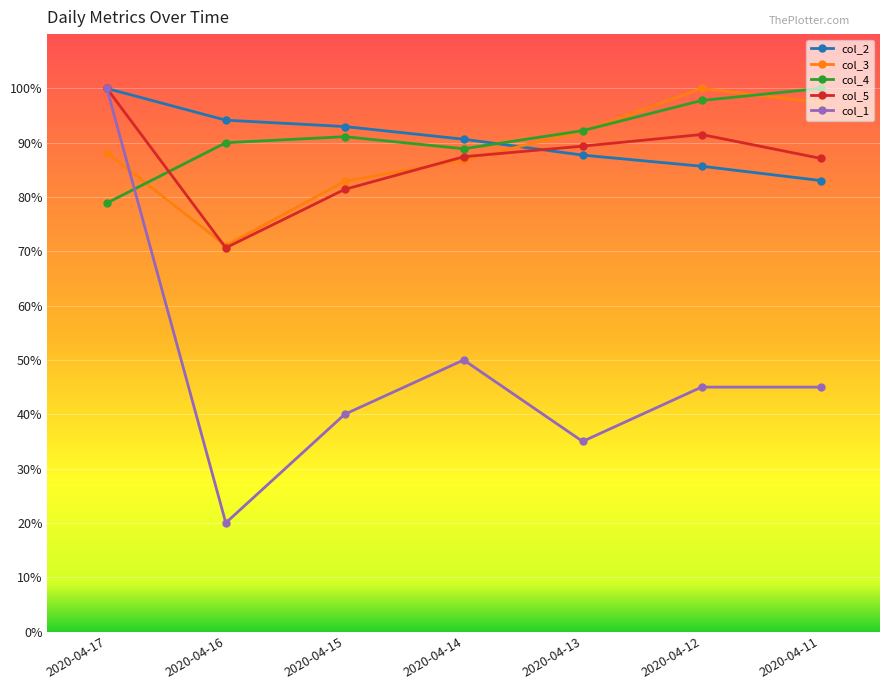

At which category is the sum across all series the highest?

2020-04-17